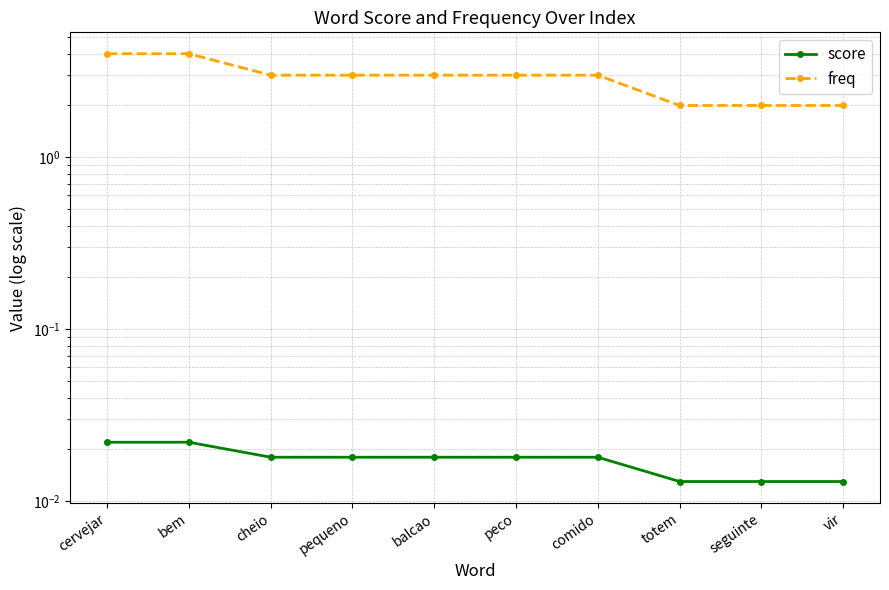

What are all the series names shown in the legend?

score, freq